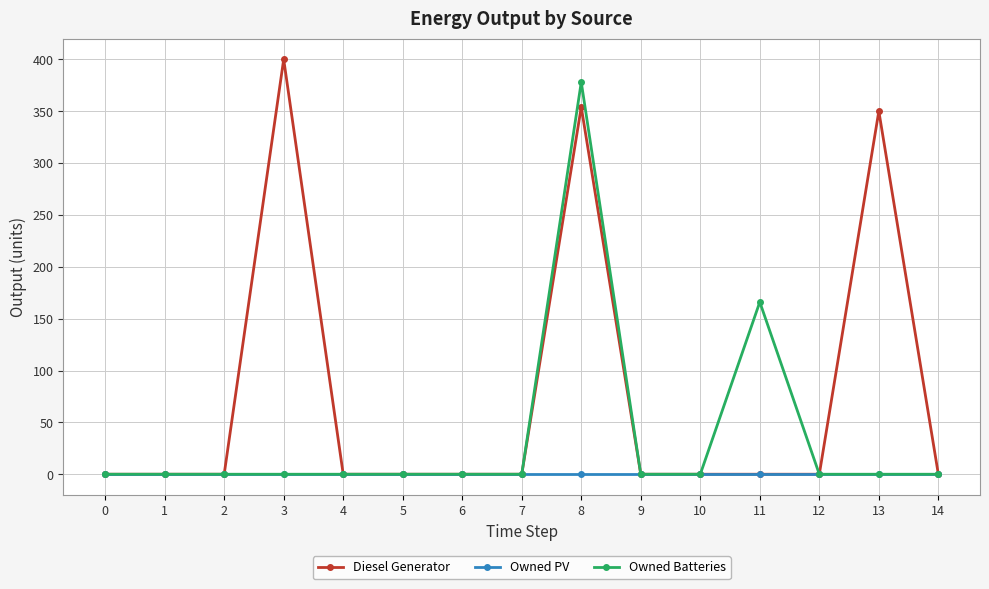

At how many categories does at least one series exceed 93?

4